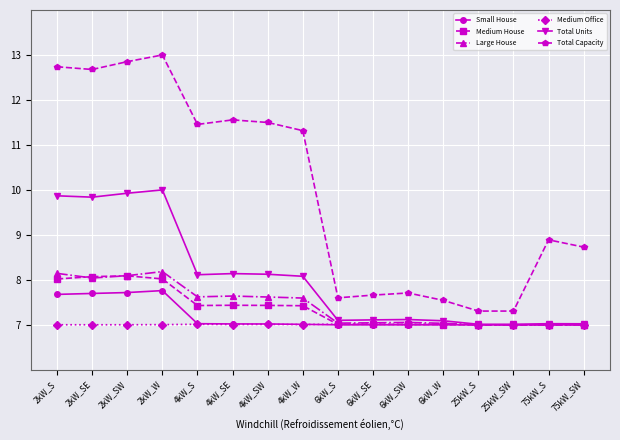

True or false: Medium House has more than 1 points higher than both neighbors.

True